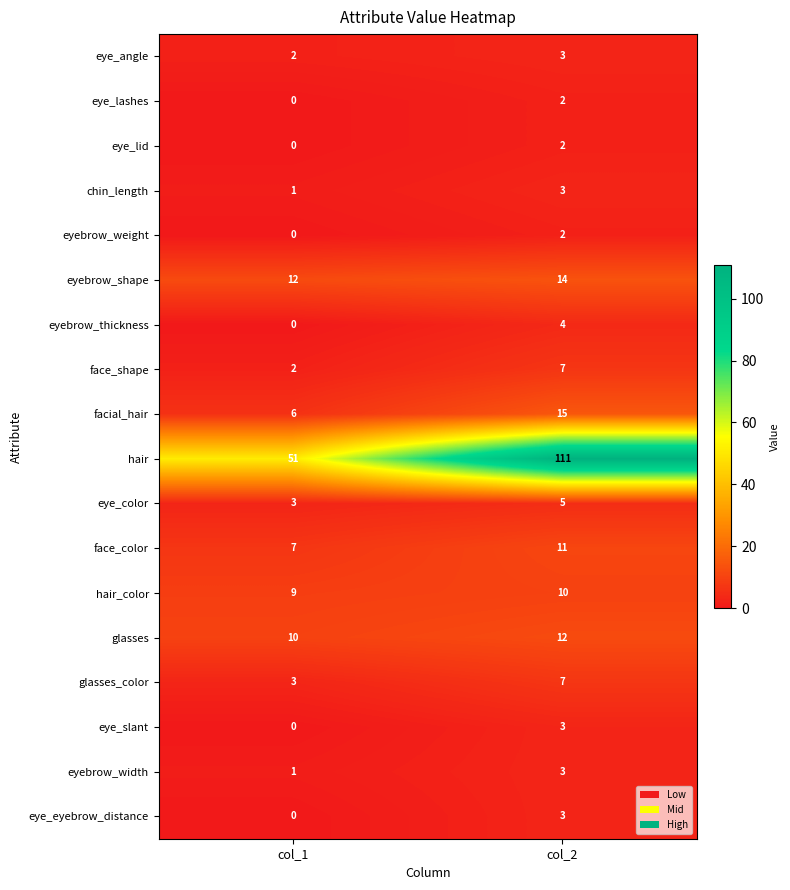

What is the sum of the face_color values at col_1 and col_2?

18